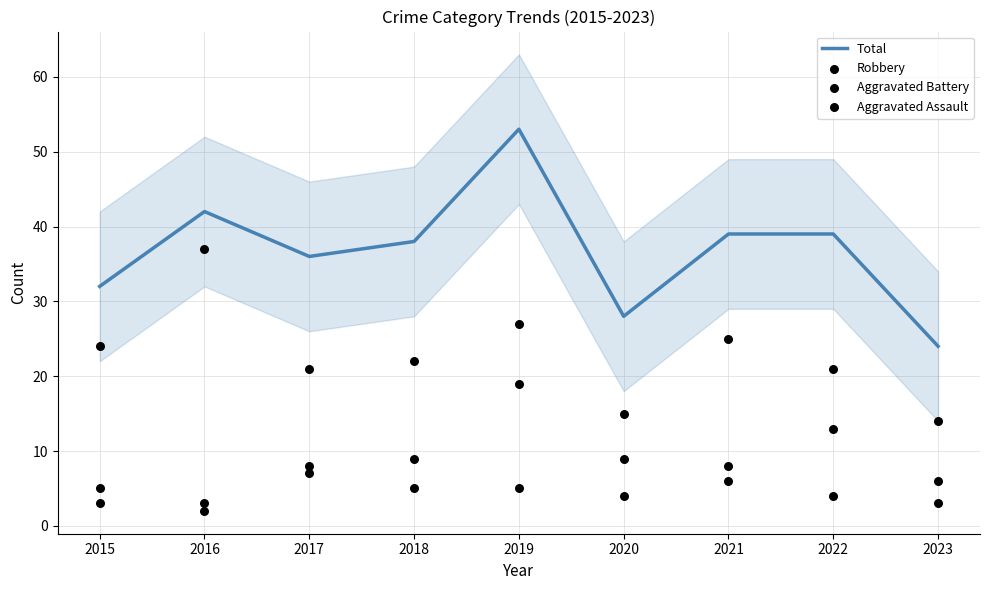

Which series has the largest total across all categories?

Total